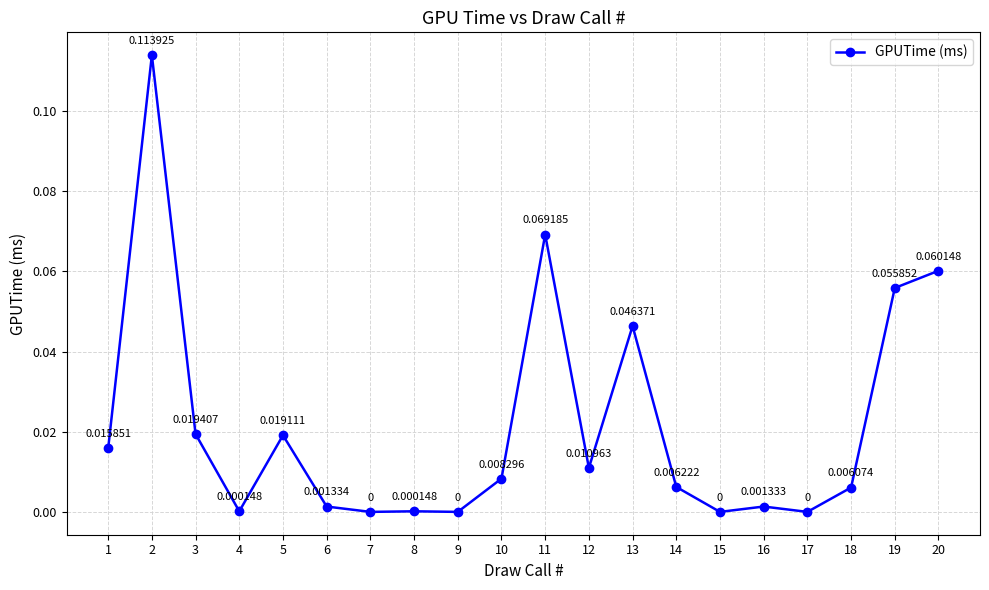

The chart shows a value of 0.0 at 5. True or false?

True